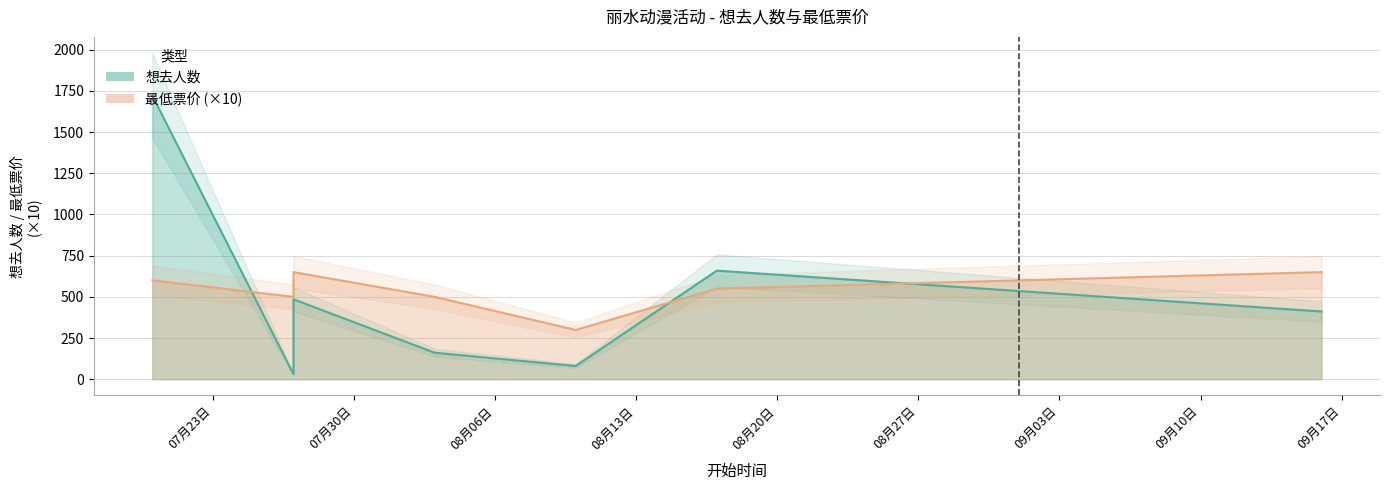

How many lines are shown in the chart?

2